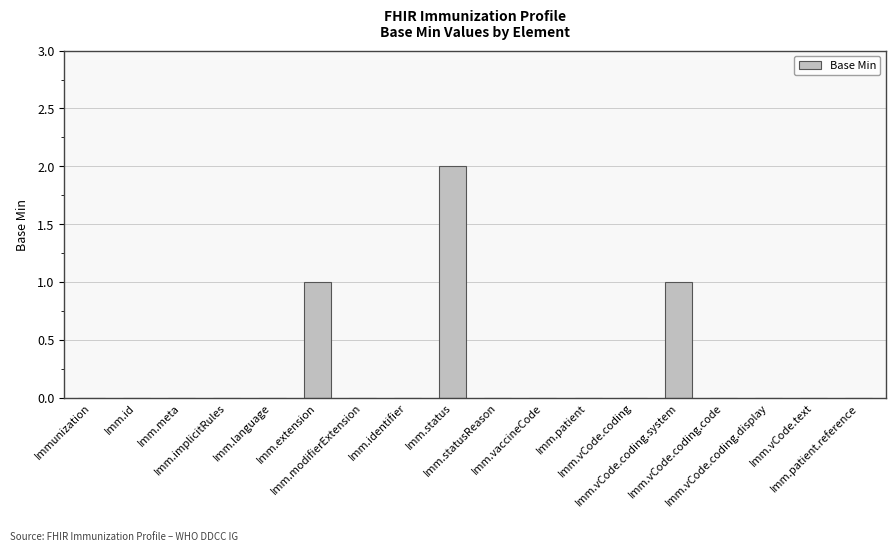

How many values are between 0 and 1?

17